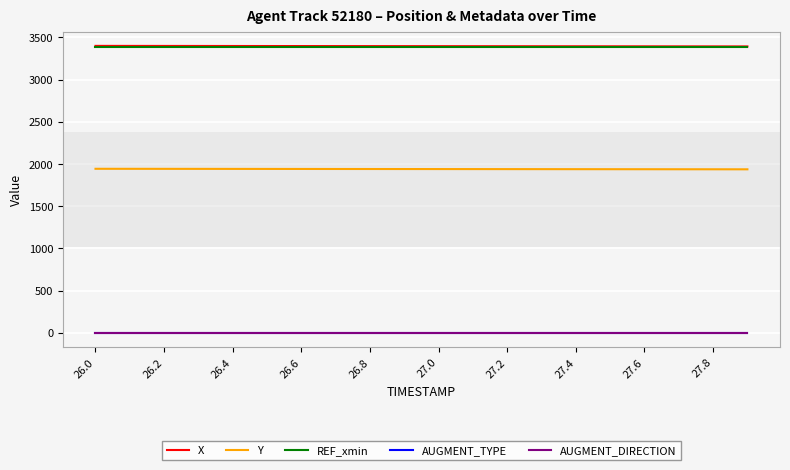

True or false: AUGMENT_DIRECTION and REF_xmin cross at least once.

False